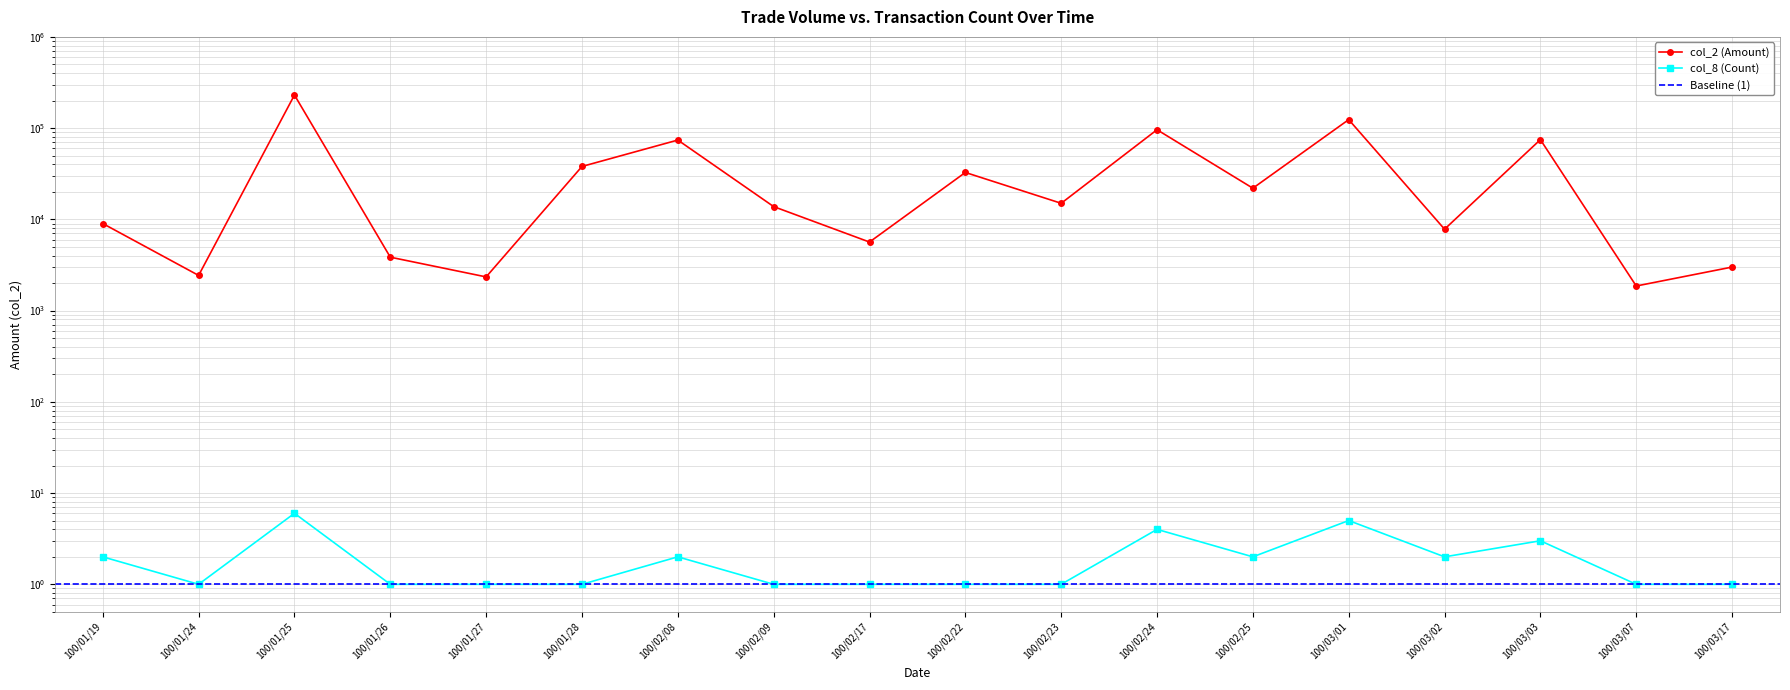

What is the difference between the maximum and minimum values in the col_8 (Count) series?

5